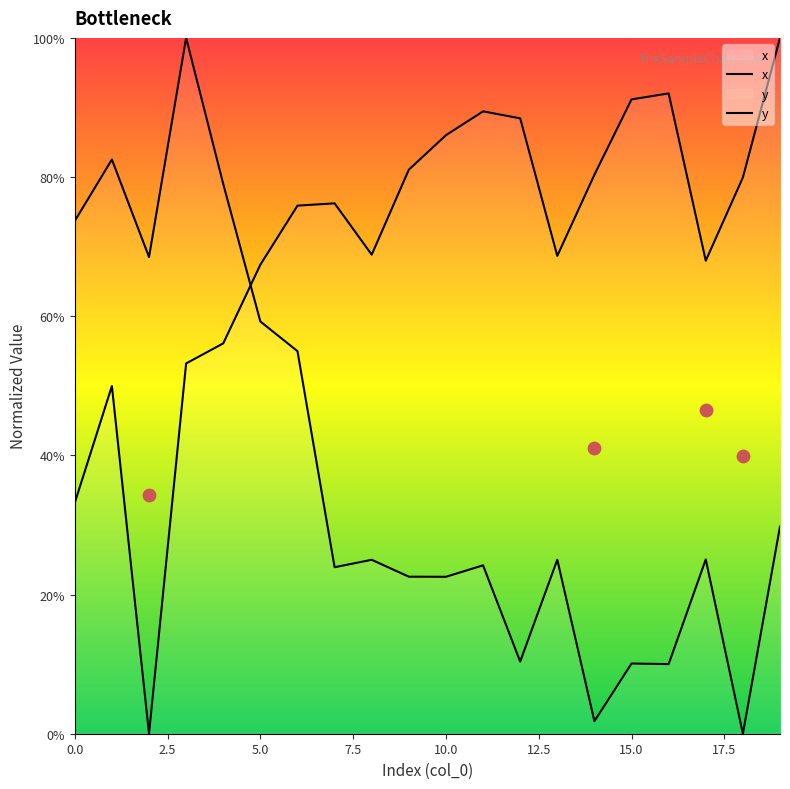

What is the total value across all series at 17?

93.0